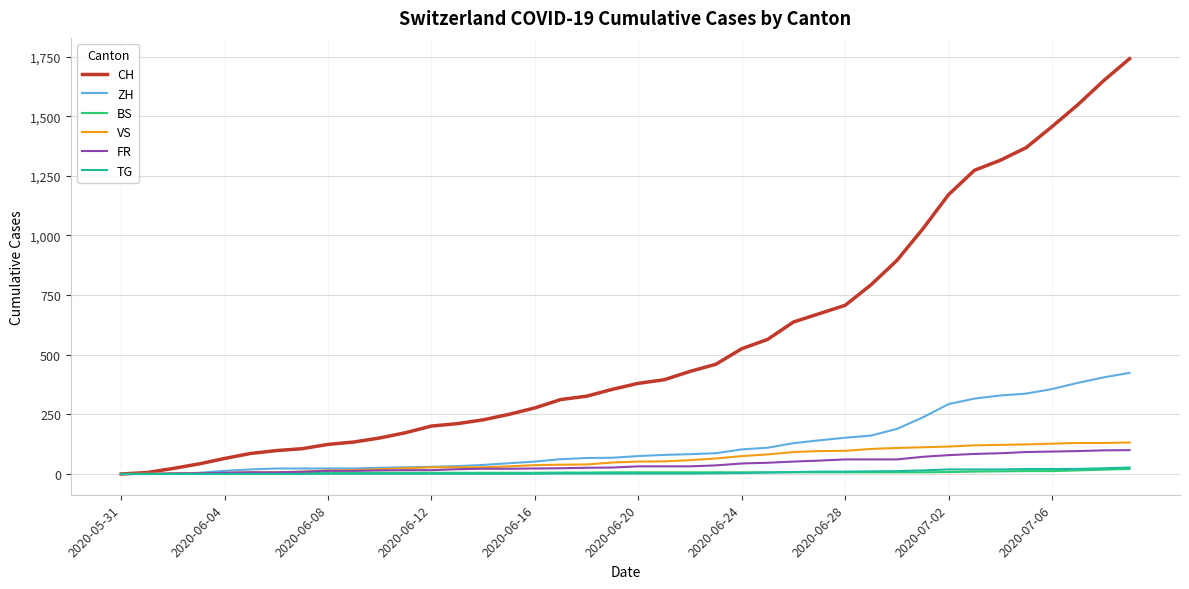

What is the highest value of the CH series?

1741